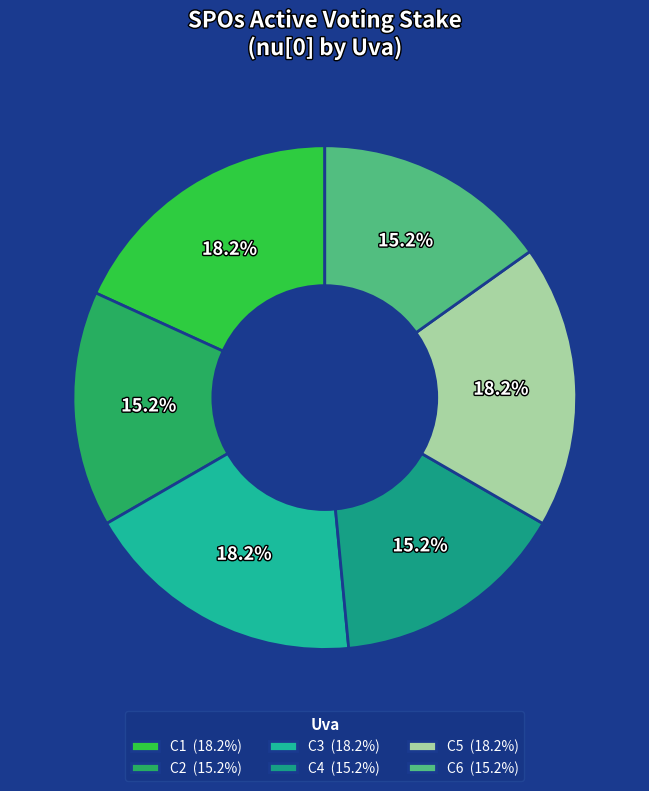

The C4 slice represents 20% of the pie. True or false?

False